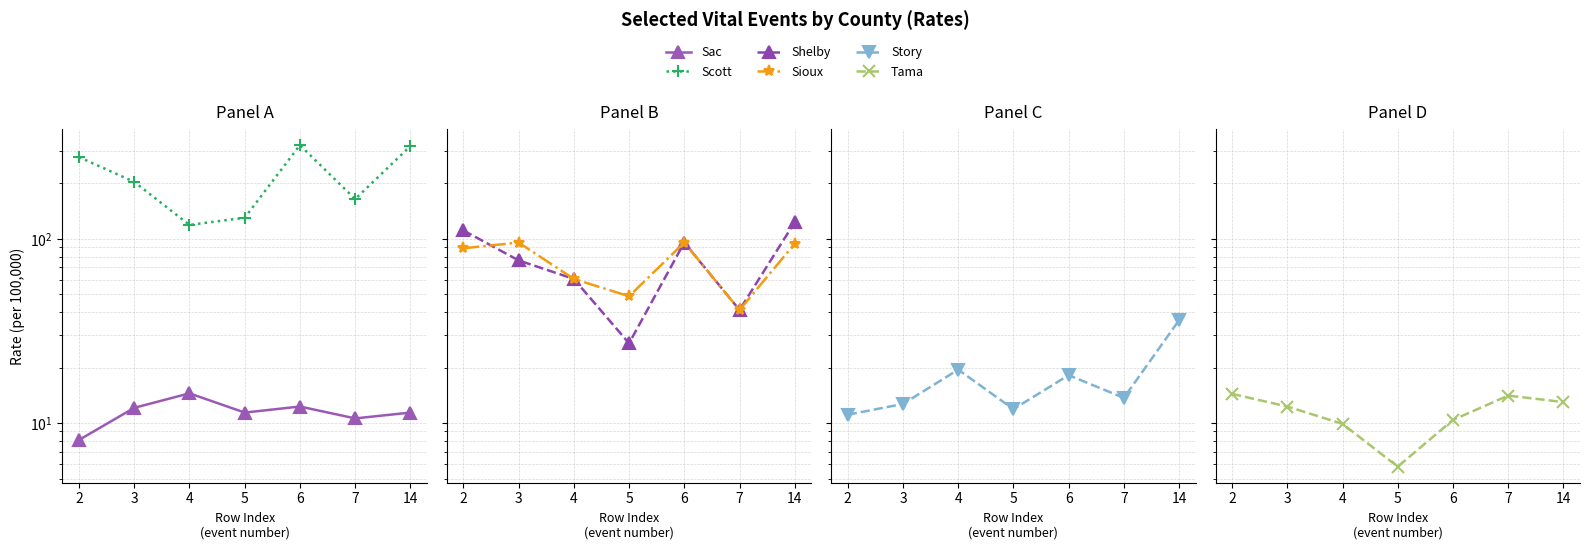

What is the value of the Sac point at the 3rd from the left?

14.5